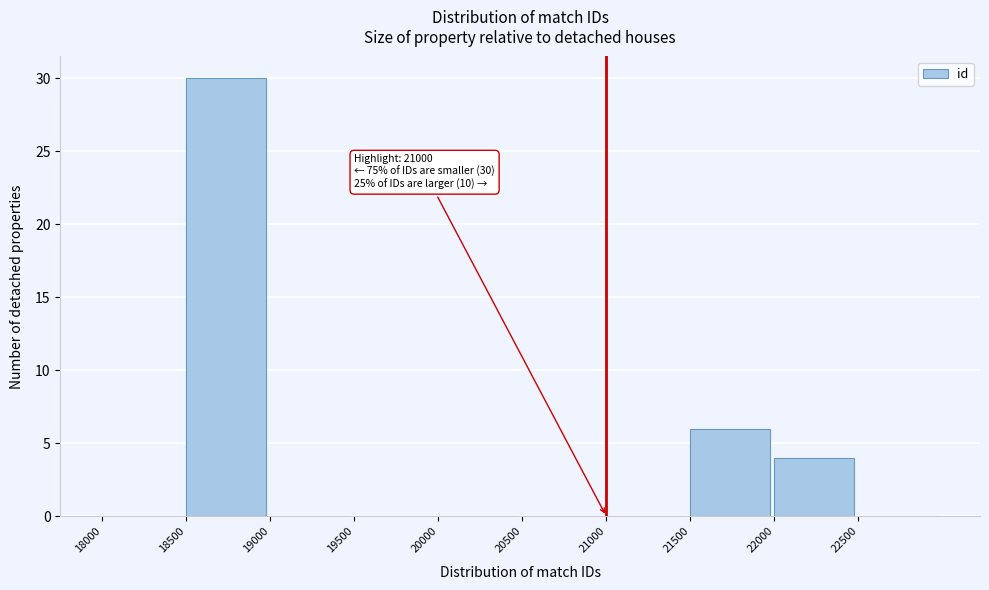

Over which range of the x-axis is the bar tallest?

18500 to 19000